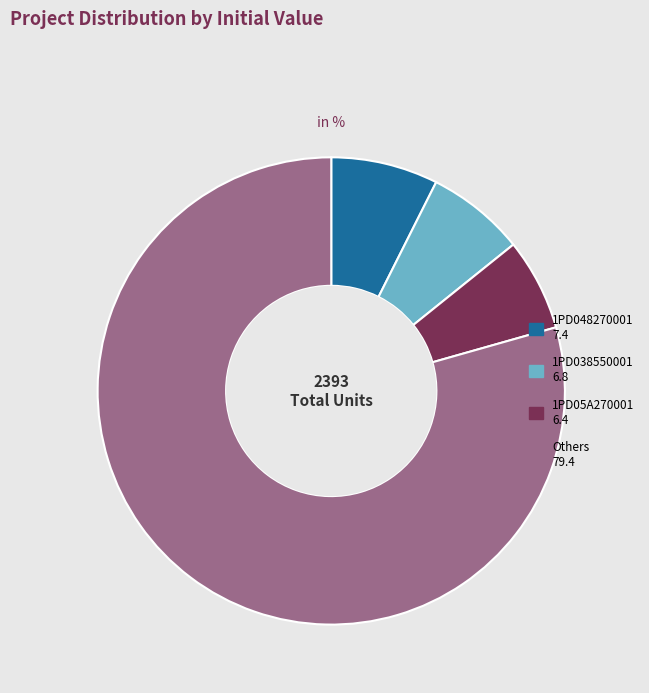

Does any single category account for the majority?

Yes